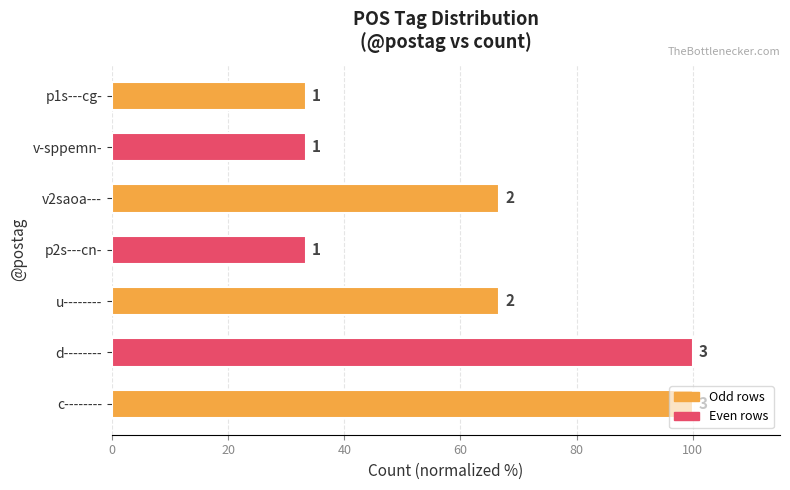

How many bars are there in total?

7